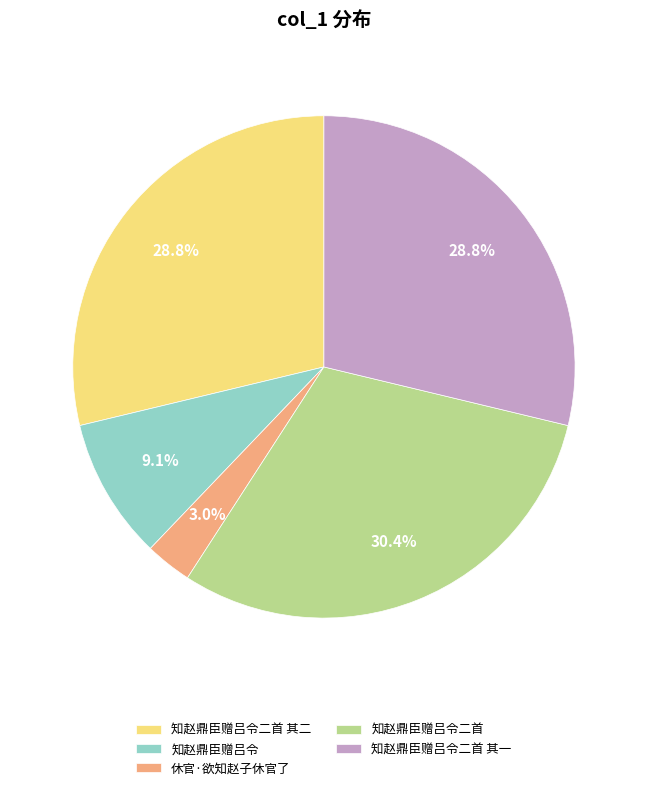

Does 知赵鼎臣赠吕令二首 represent more than half of the total?

No